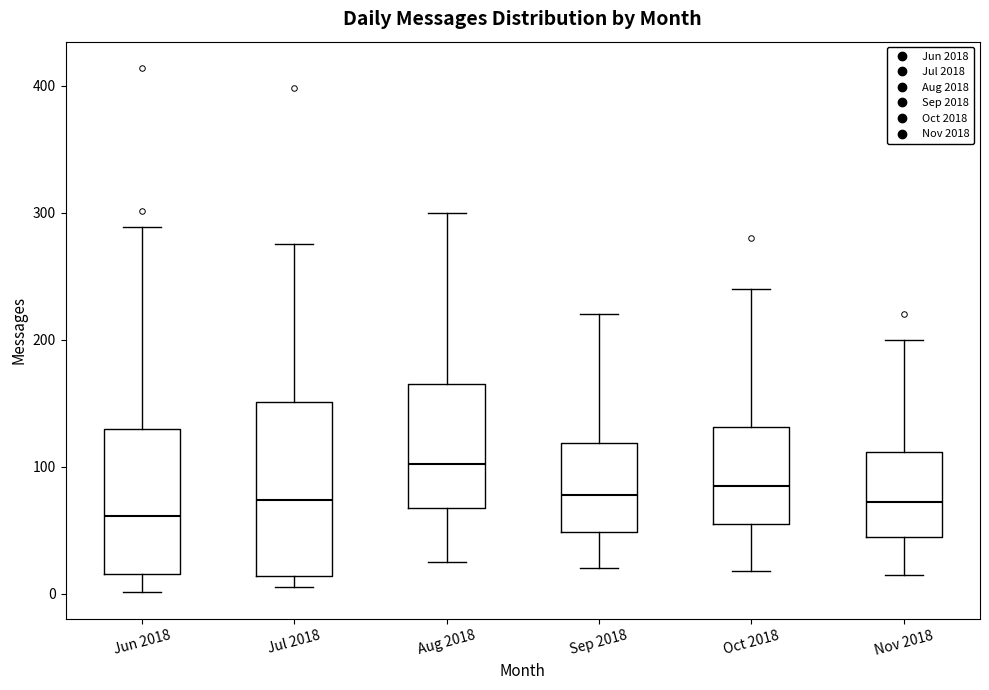

Where is the upper edge of the box for Jul 2018 on the y-axis? The values are not printed on the chart, so give them approximately, as read against the axis.

150